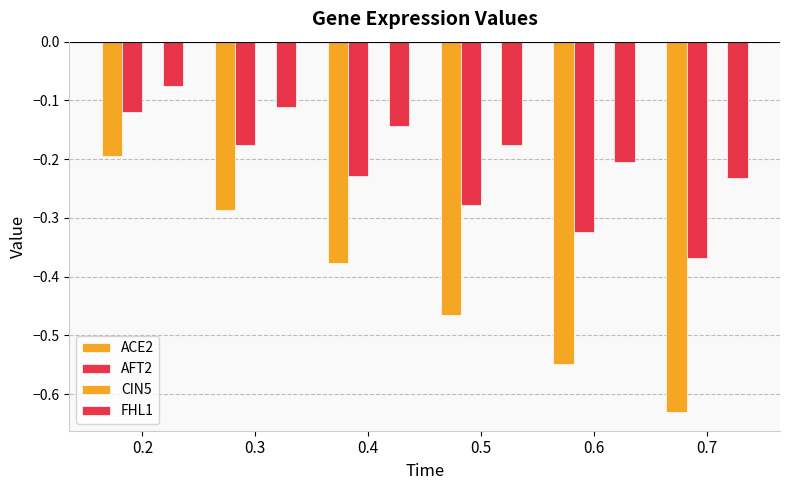

Which series has the largest range (max minus min)?

ACE2